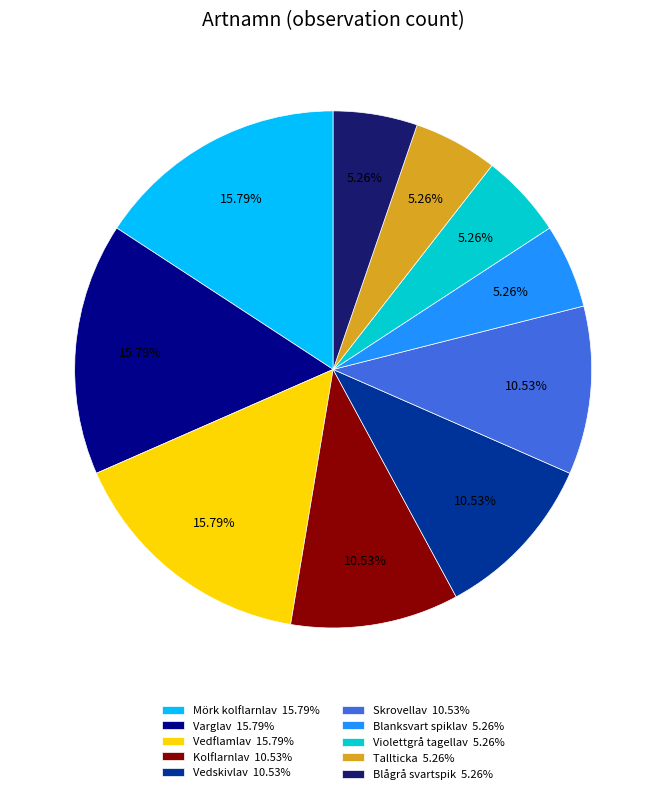

Is there a majority slice in this chart?

No